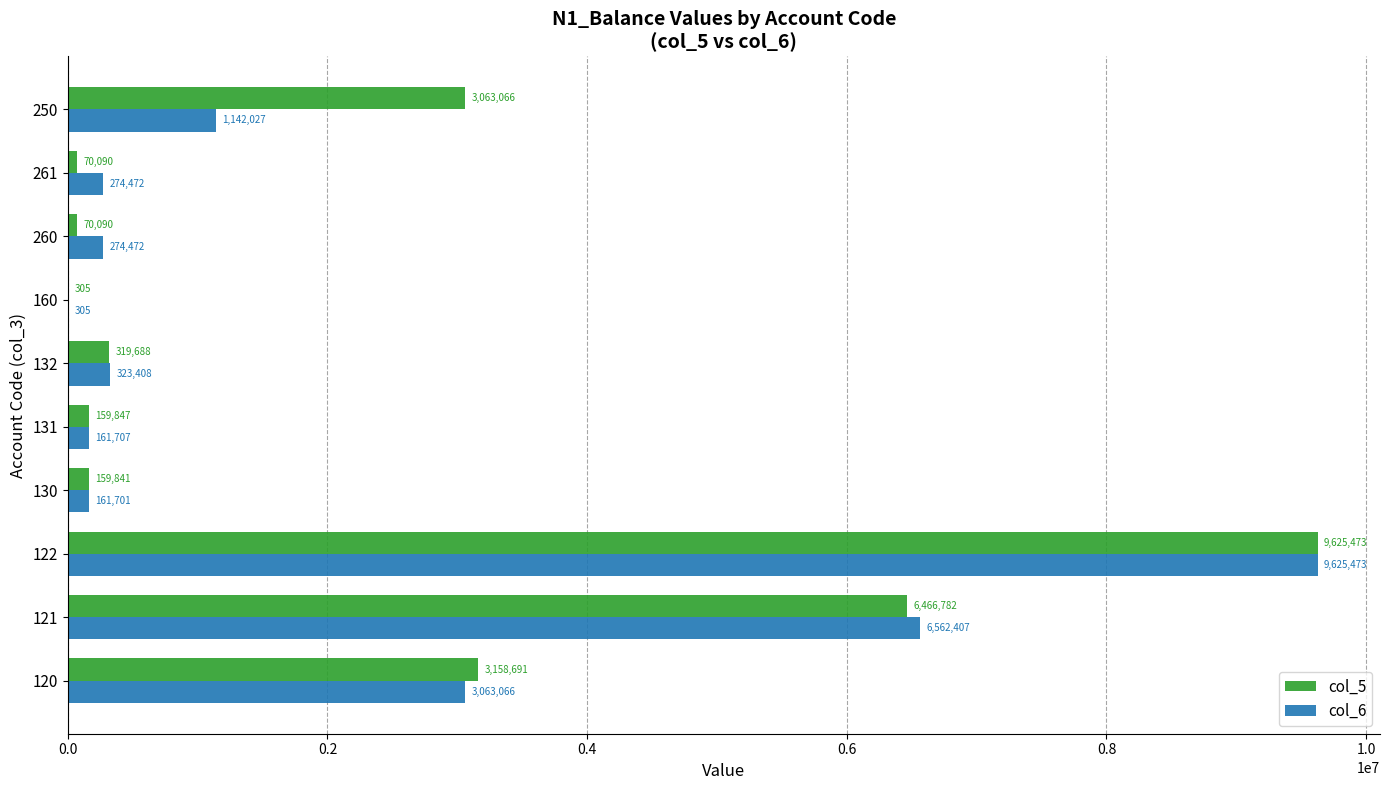

Which series changed the most between 160 and 261?

col_6